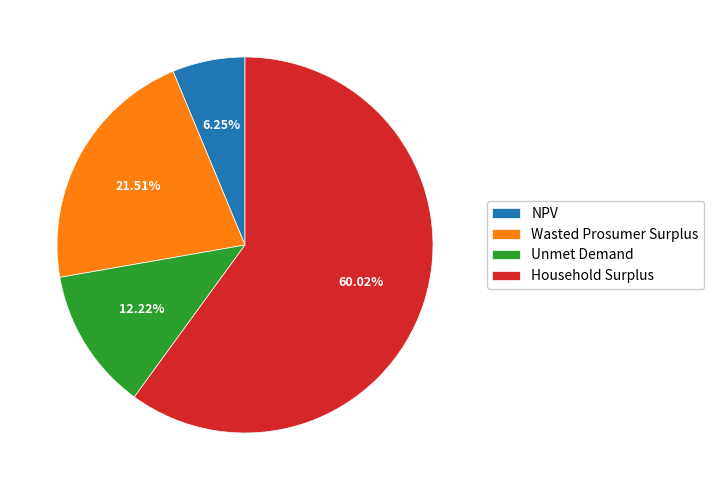

What is the ratio of the value at Unmet Demand to the value at Wasted Prosumer Surplus?

0.6